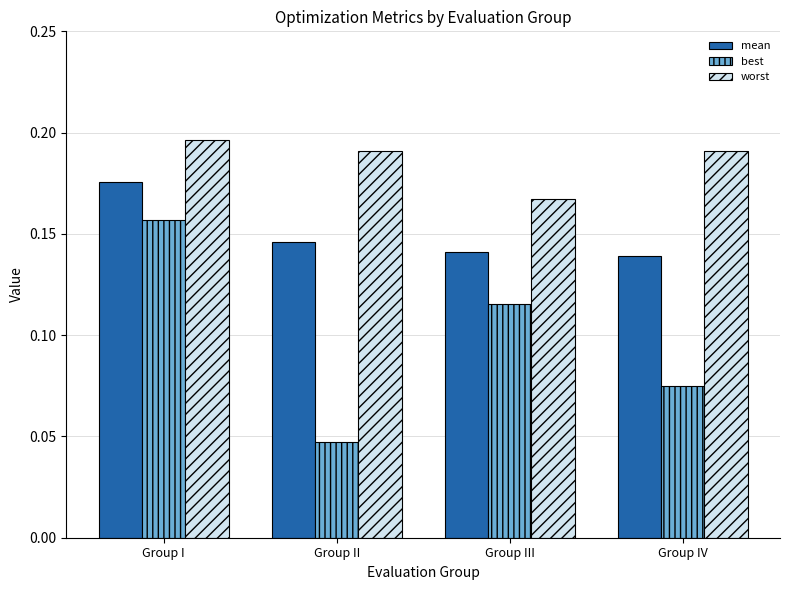

Does the chart contain any negative values?

No